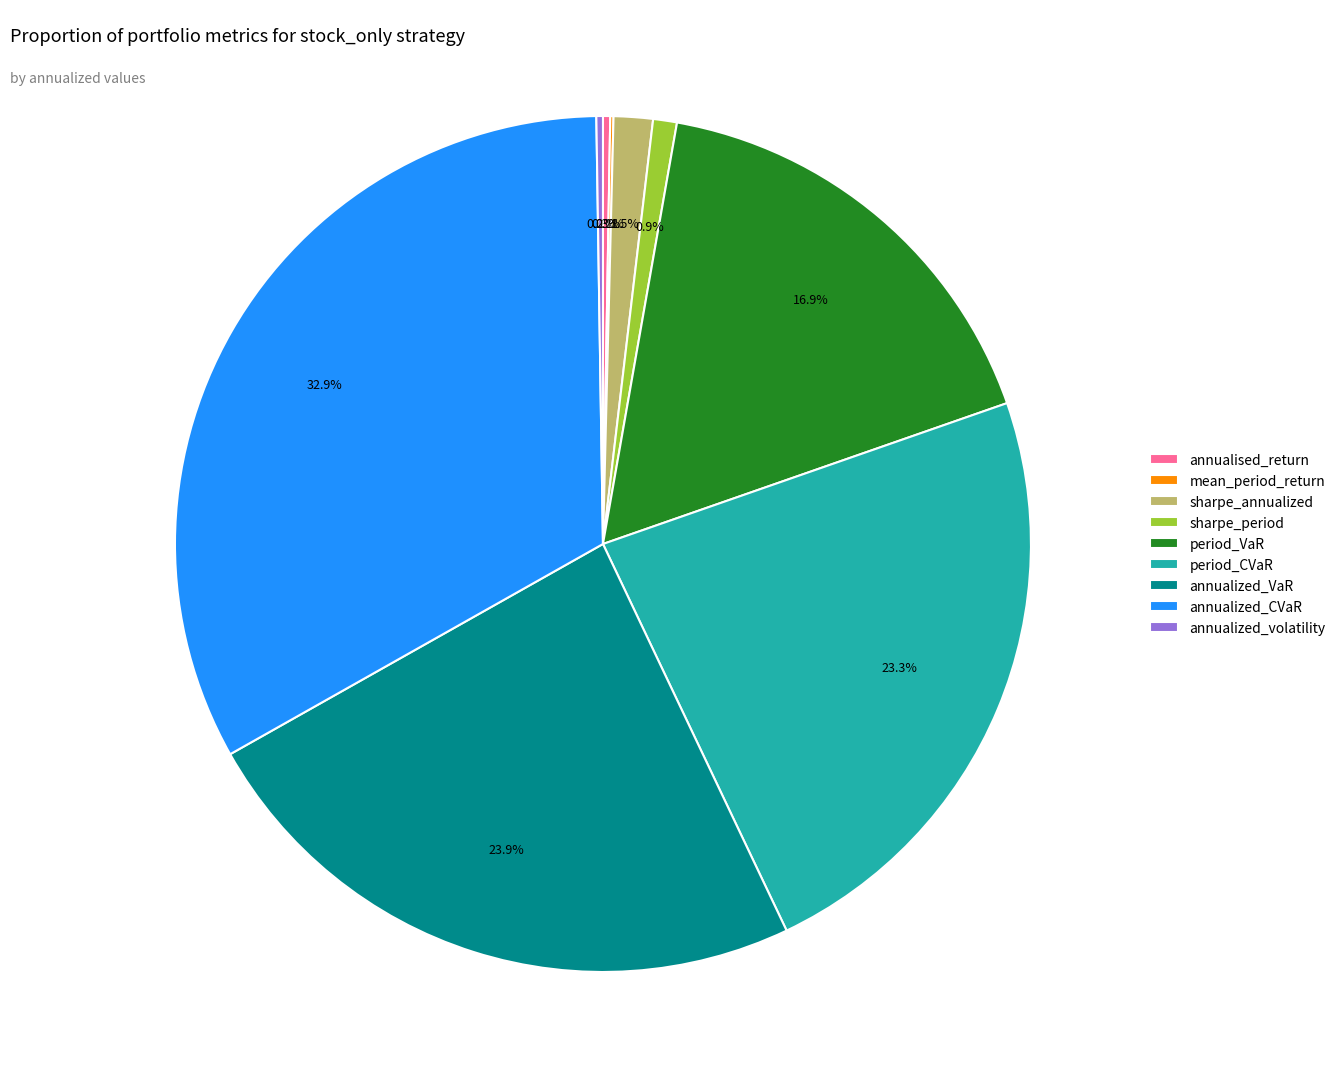

What portion of the pie excludes period_VaR?

83.1%